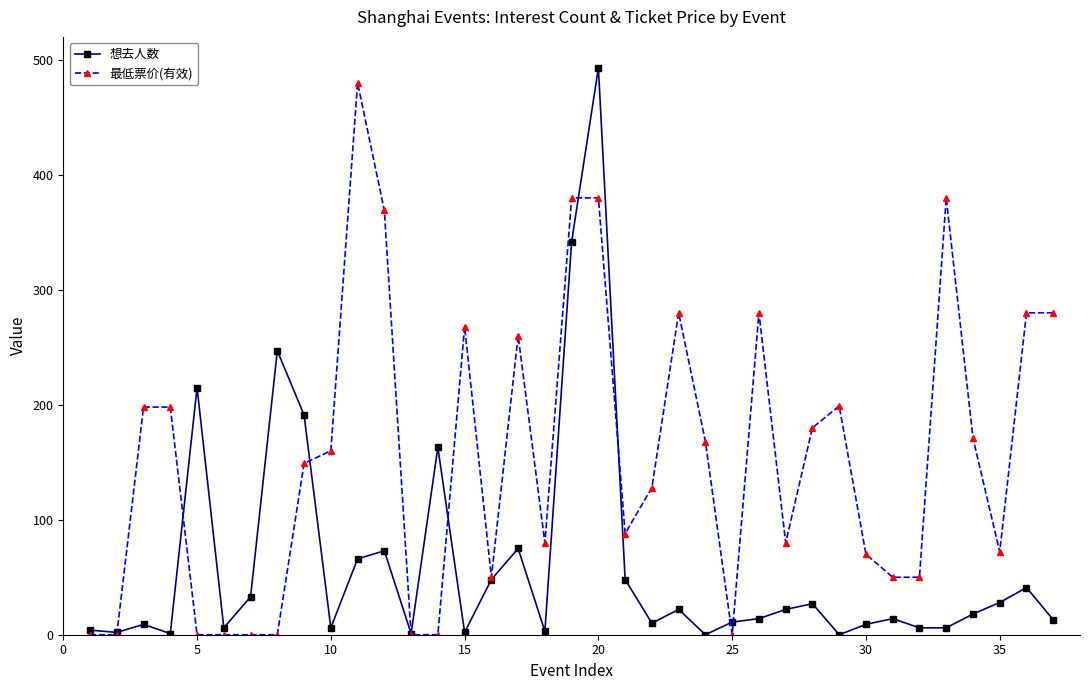

Which series has the largest total across all categories?

最低票价(有效)